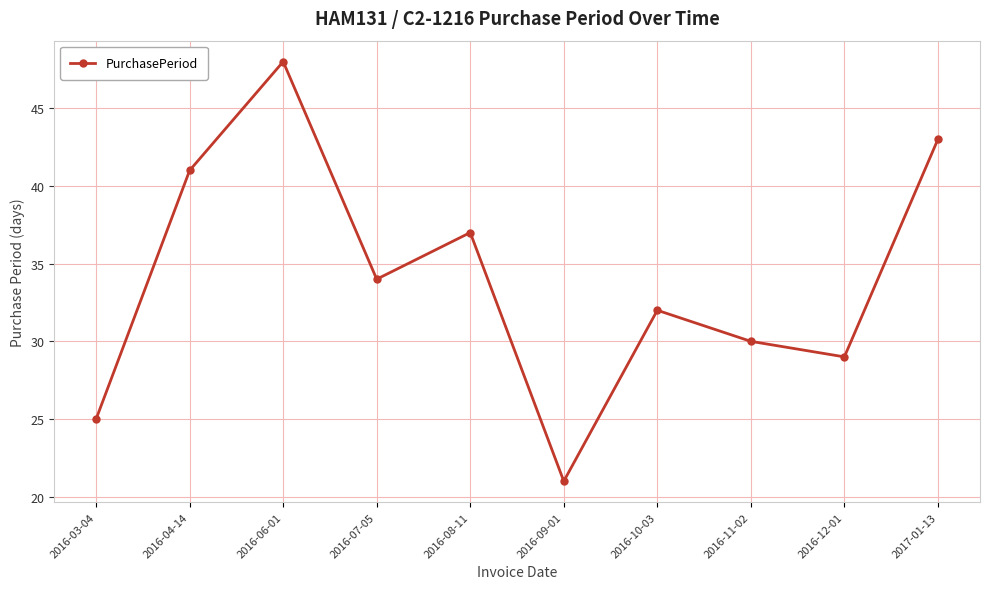

The chart shows a value of 45 at 2016-12-01. True or false?

False